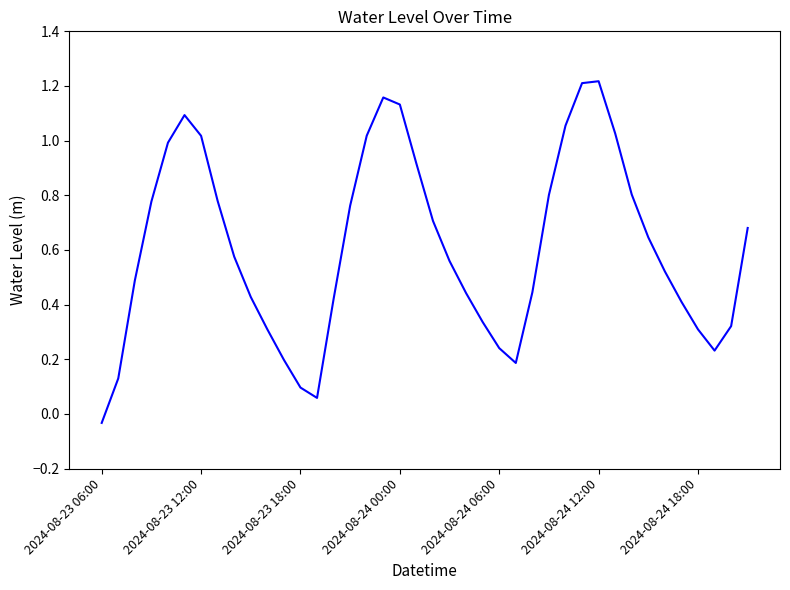

What is the difference between the maximum and minimum values?

1.3